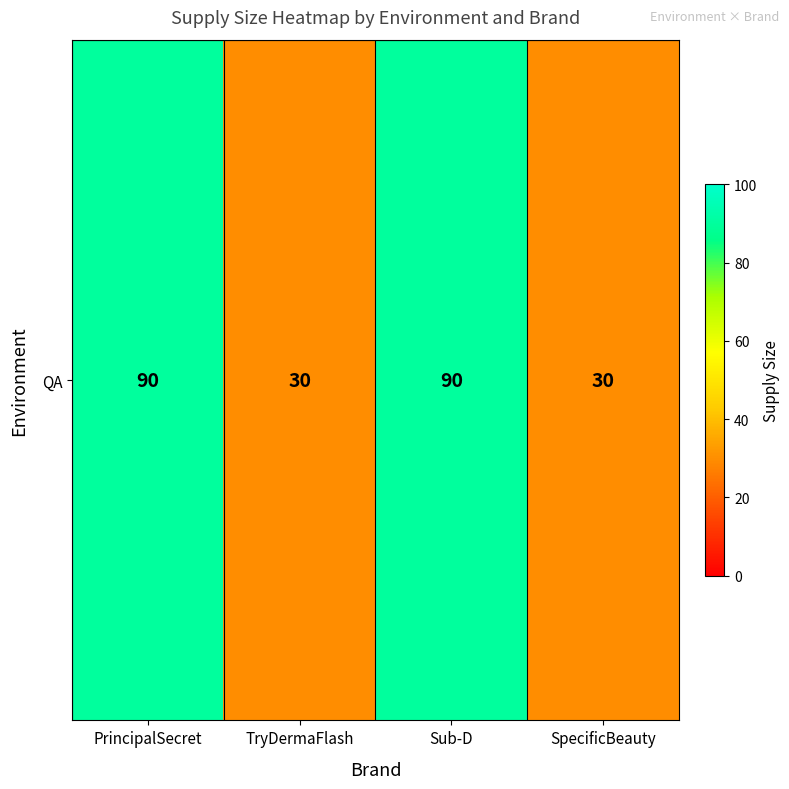

What is the difference between the second highest and second lowest values?

60